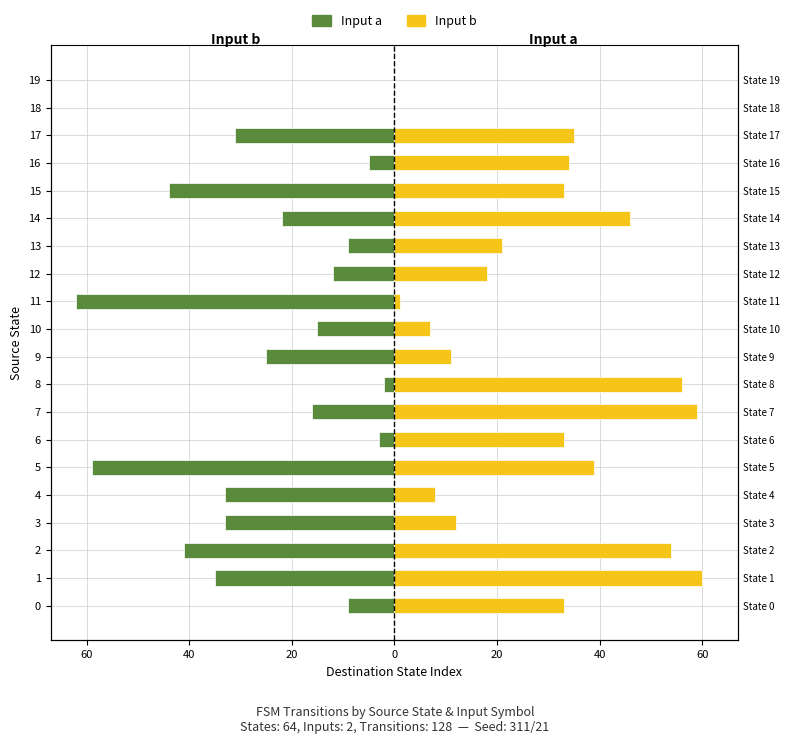

The Input b (dest state, neg) series shows -31 at 17. True or false?

True